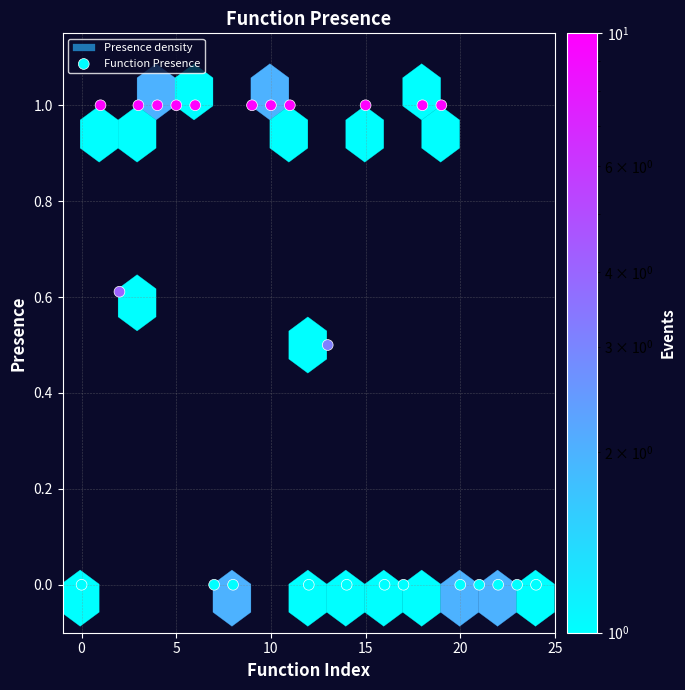

What is the range of Y values (max minus min)?

1.0